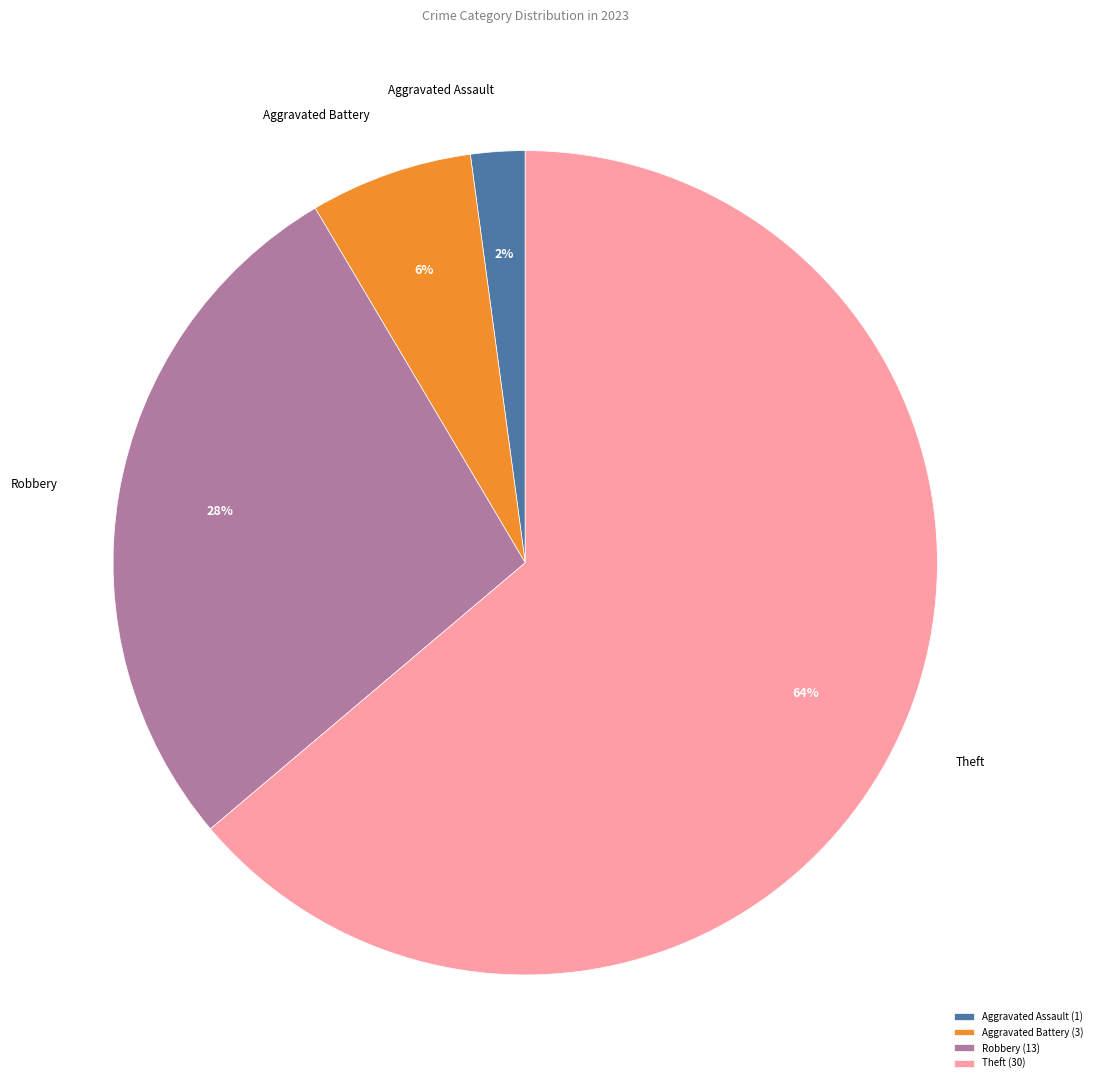

Is it true that Theft is 64% of the pie?

True